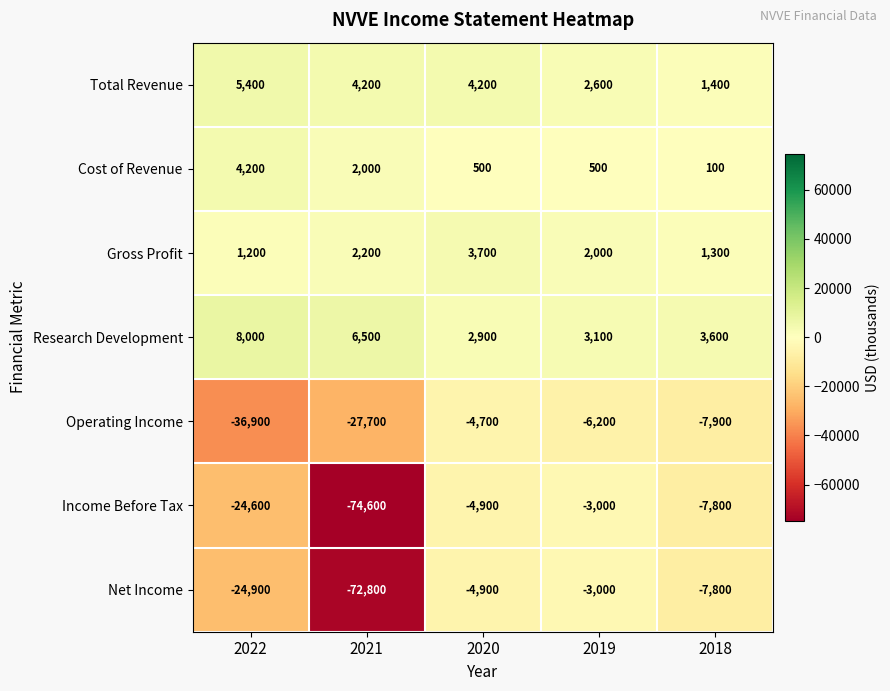

What is the total value across all series at 2022?

-67600